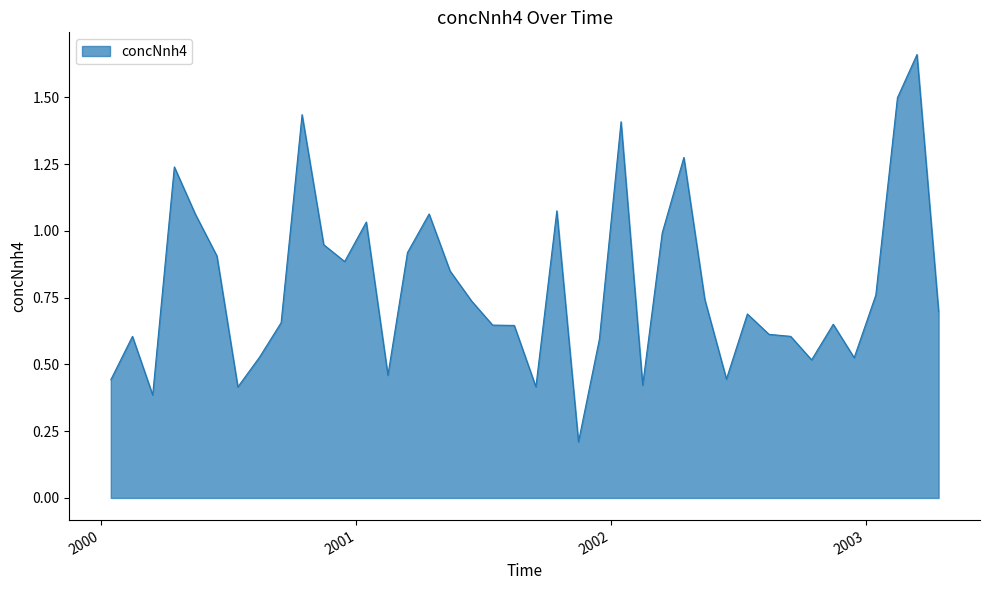

Reading left to right, transcribe all the data shown in this chart.

2000-01-15=0.4	2000-02-15=0.6	2000-03-15=0.4	2000-04-15=1.2	2000-05-15=1.1	2000-06-15=0.9	2000-07-15=0.4	2000-08-15=0.5	2000-09-15=0.7	2000-10-15=1.4	2000-11-15=0.9	2000-12-15=0.9	2001-01-15=1.0	2001-02-15=0.5	2001-03-15=0.9	2001-04-15=1.1	2001-05-15=0.9	2001-06-15=0.7	2001-07-15=0.6	2001-08-15=0.6	2001-09-15=0.4	2001-10-15=1.1	2001-11-15=0.2	2001-12-15=0.6	2002-01-15=1.4	2002-02-15=0.4	2002-03-15=1.0	2002-04-15=1.3	2002-05-15=0.7	2002-06-15=0.4	2002-07-15=0.7	2002-08-15=0.6	2002-09-15=0.6	2002-10-15=0.5	2002-11-15=0.7	2002-12-15=0.5	2003-01-15=0.8	2003-02-15=1.5	2003-03-15=1.7	2003-04-15=0.7